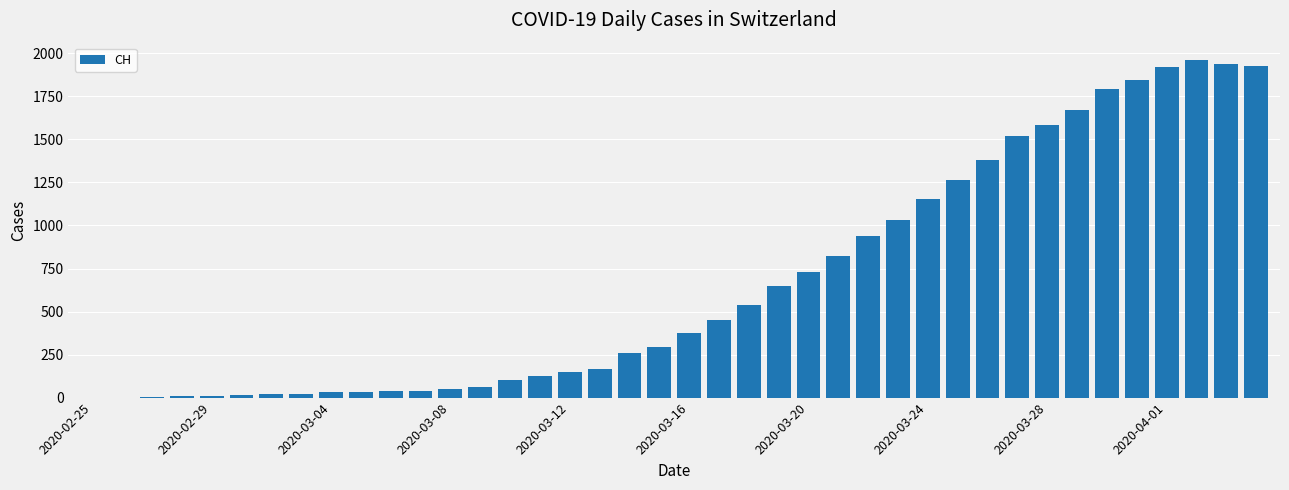

What is the maximum value shown in the chart?

1964